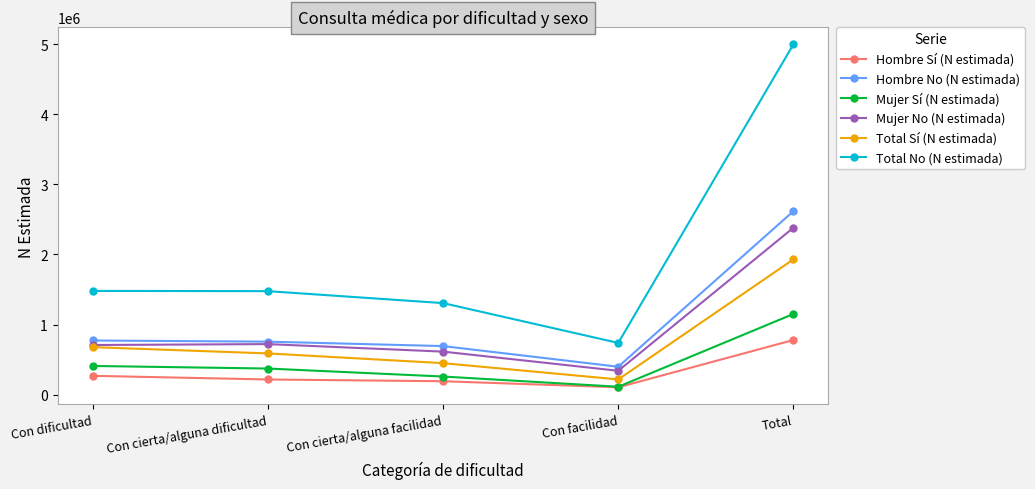

What are all the series names shown in the legend?

Hombre Sí (N estimada), Hombre No (N estimada), Mujer Sí (N estimada), Mujer No (N estimada), Total Sí (N estimada), Total No (N estimada)